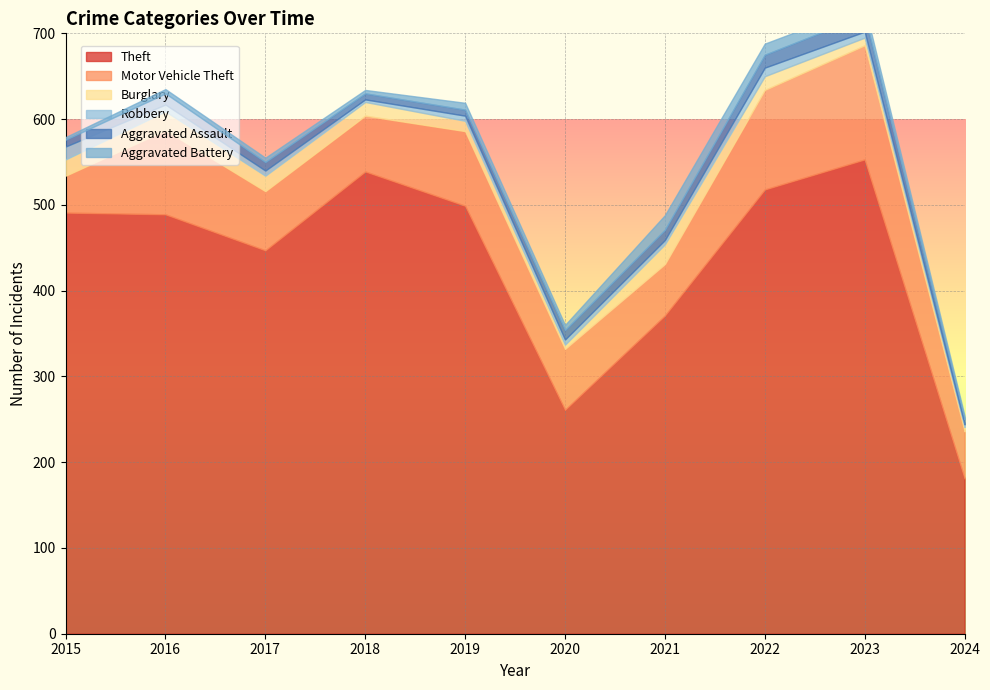

What is the difference between the maximum and minimum values in the Theft series?

372